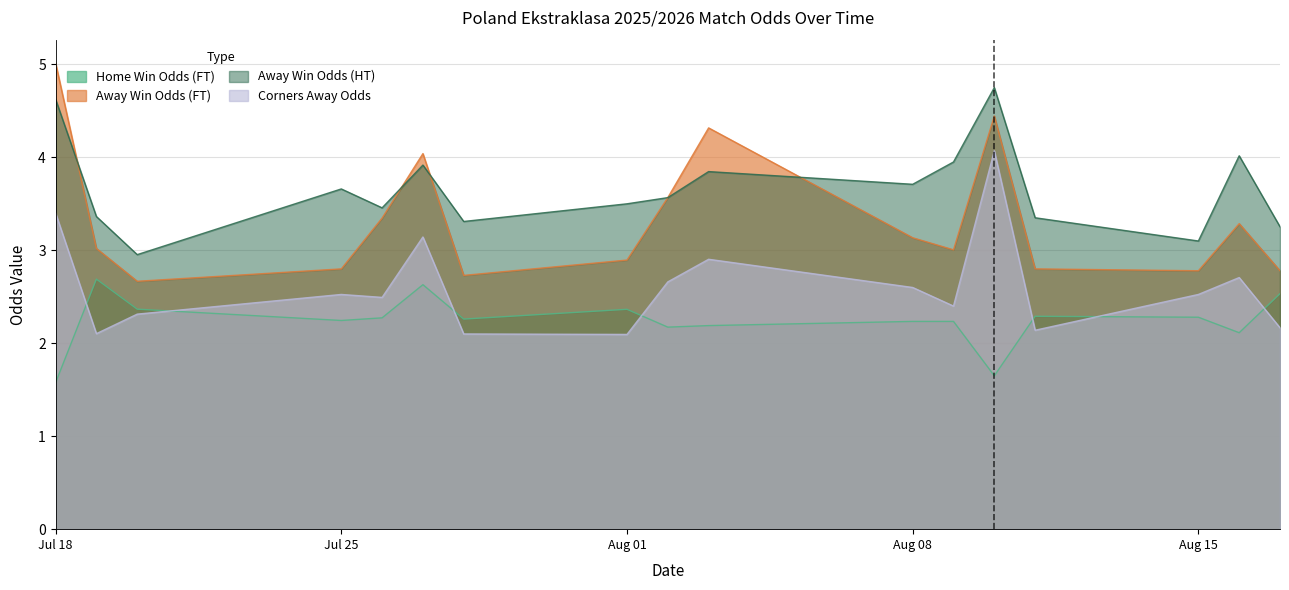

What is the maximum value for Away Win Odds (FT)?

5.0